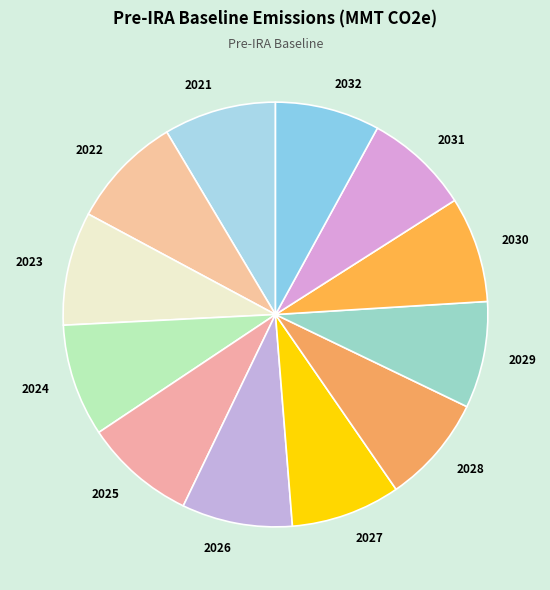

The 2024 slice represents 17% of the pie. True or false?

False